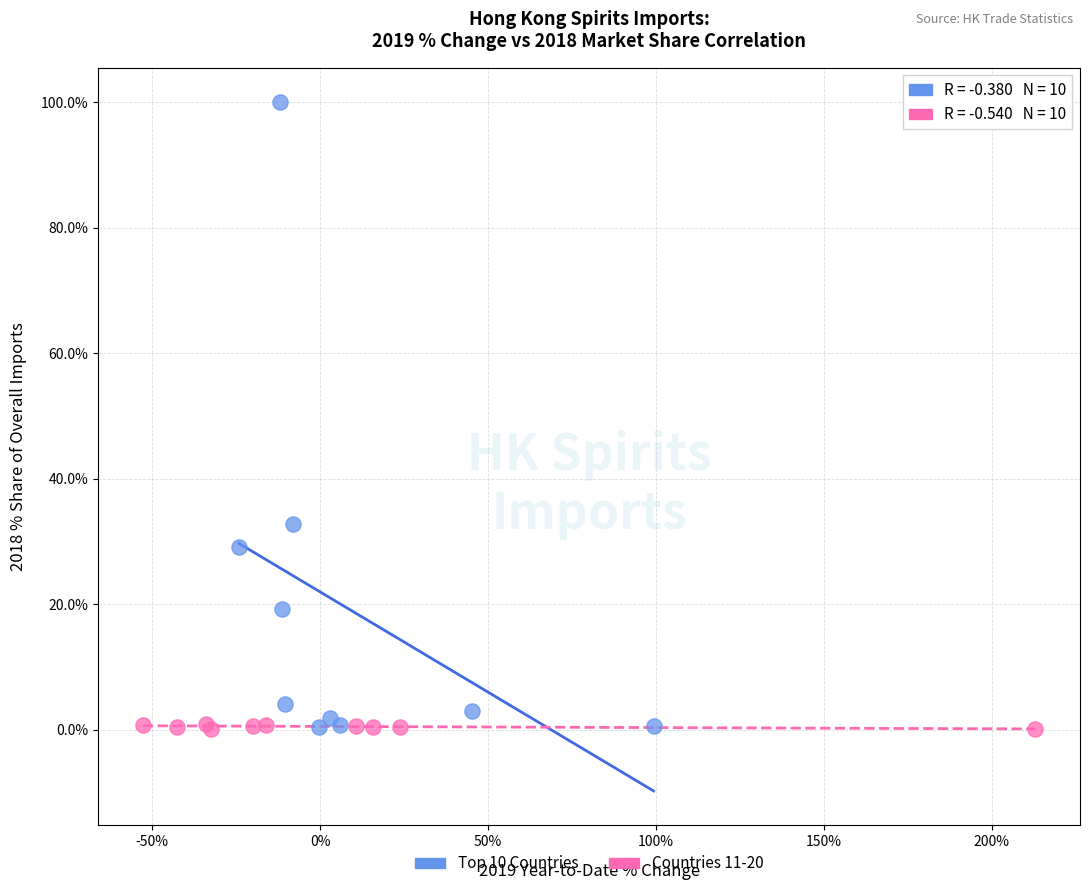

Which series reaches the maximum Y coordinate?

Top 10 Countries